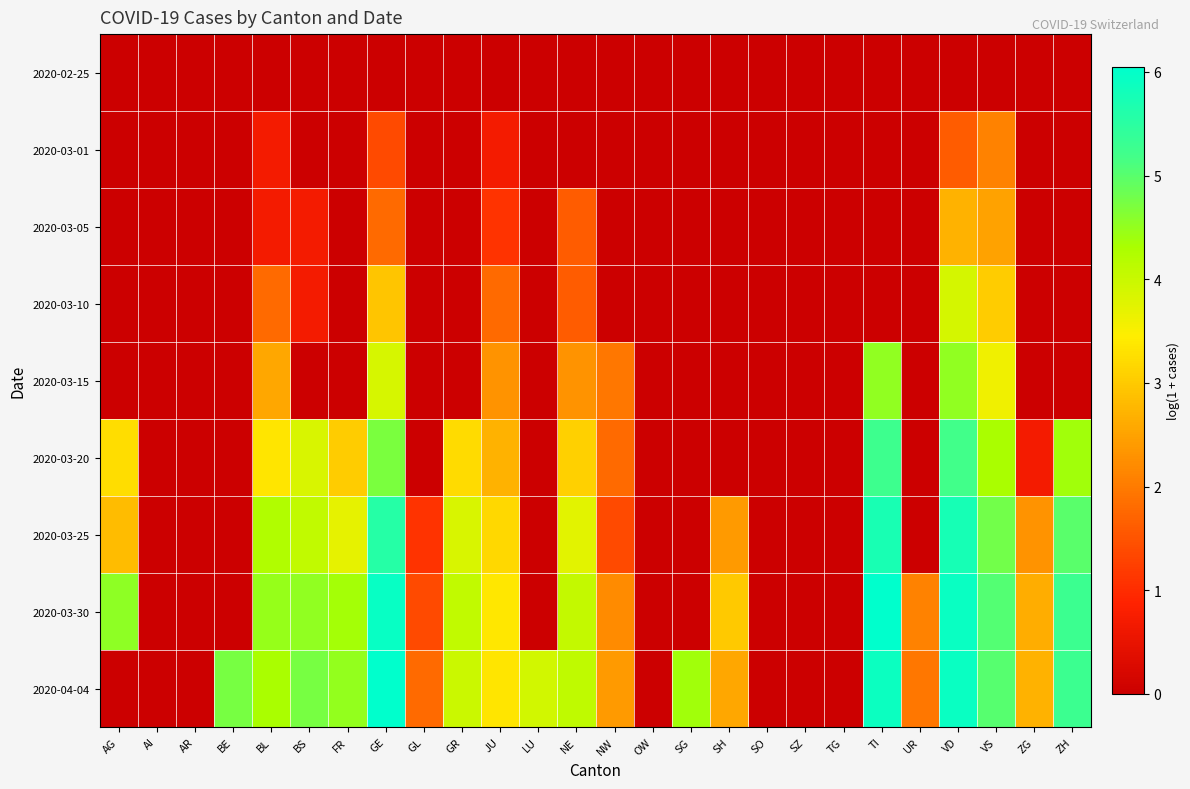

At how many categories does at least one series exceed 0?

20